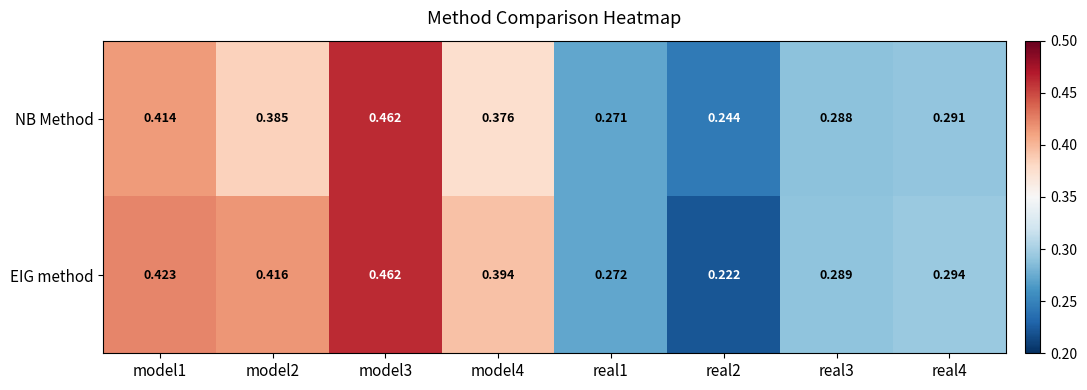

Which series has the largest total across all categories?

EIG method